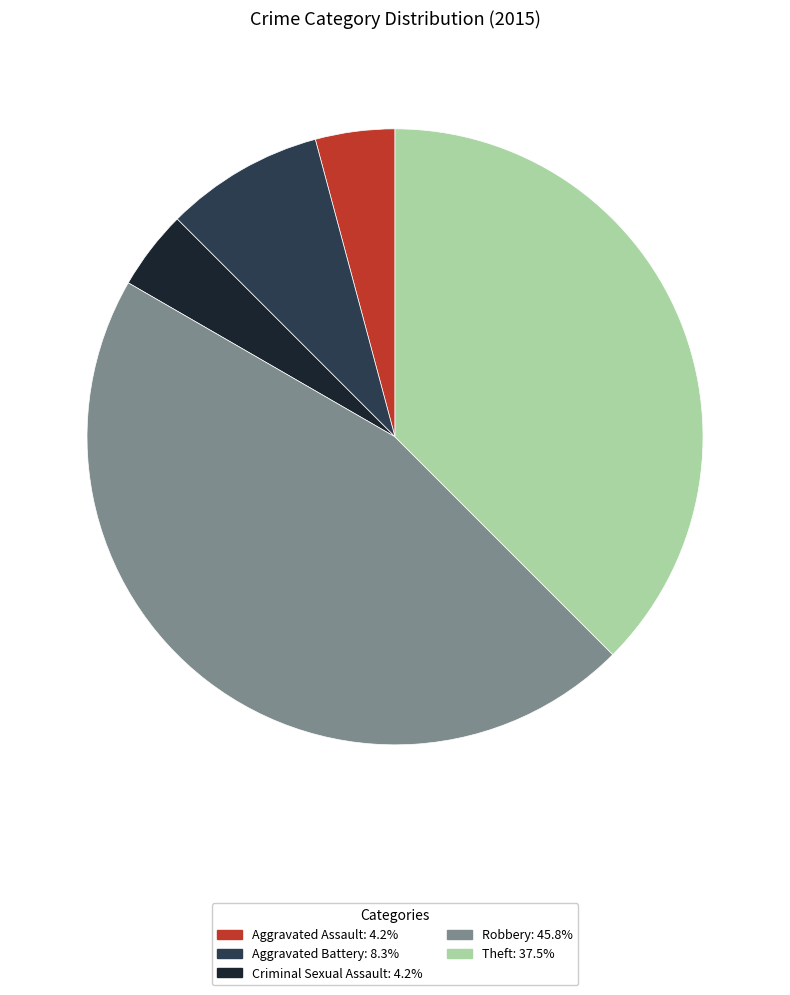

Approximately how many times larger is the value at Theft: 37.5% compared to Robbery: 45.8%?

0.8